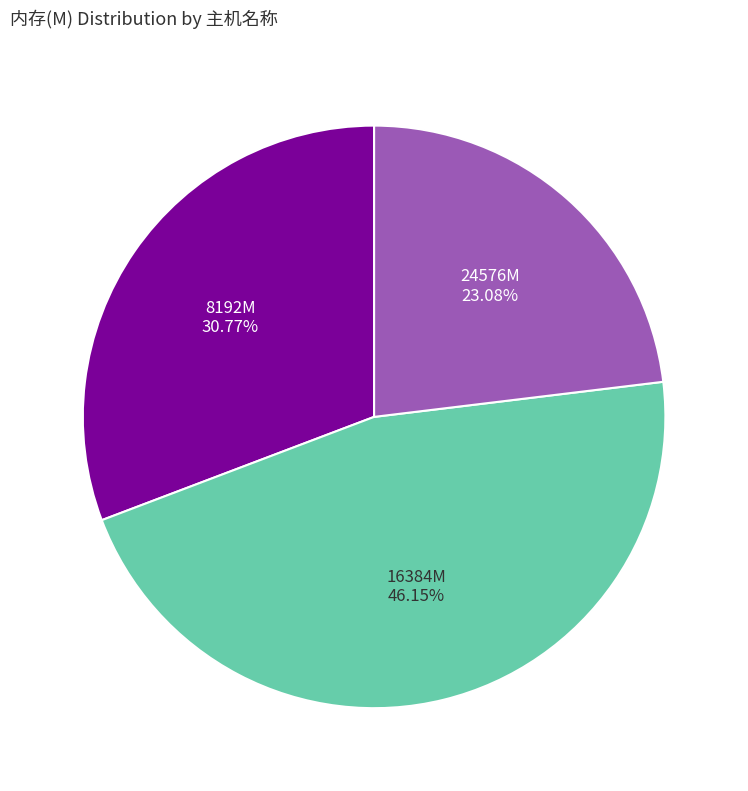

What is the largest slice in the pie chart?

16384M